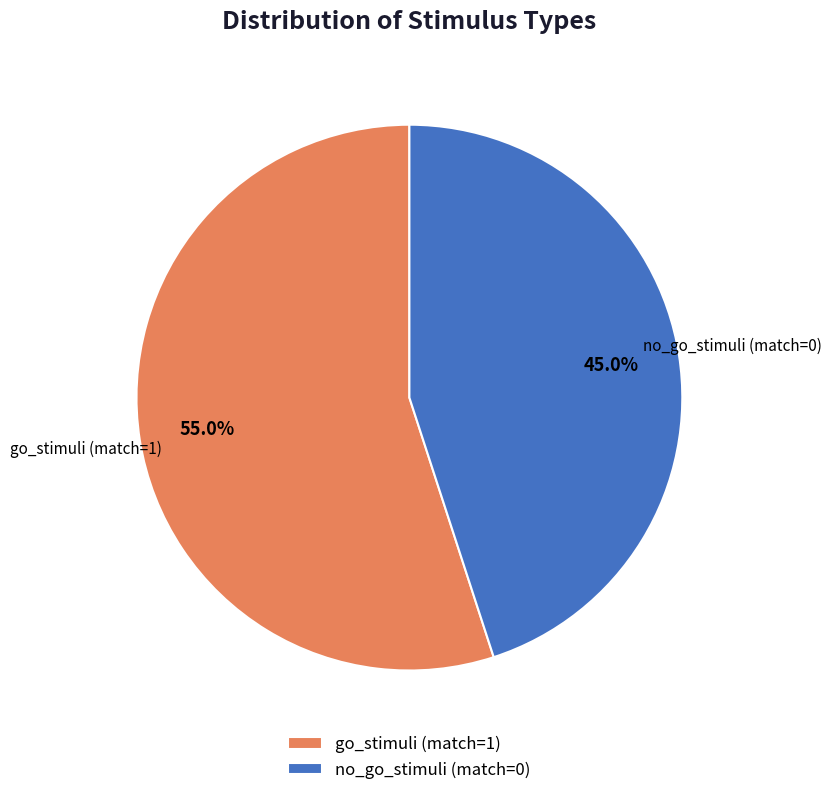

To the nearest percent, what percentage of the pie is no_go_stimuli (match=0)?

45%